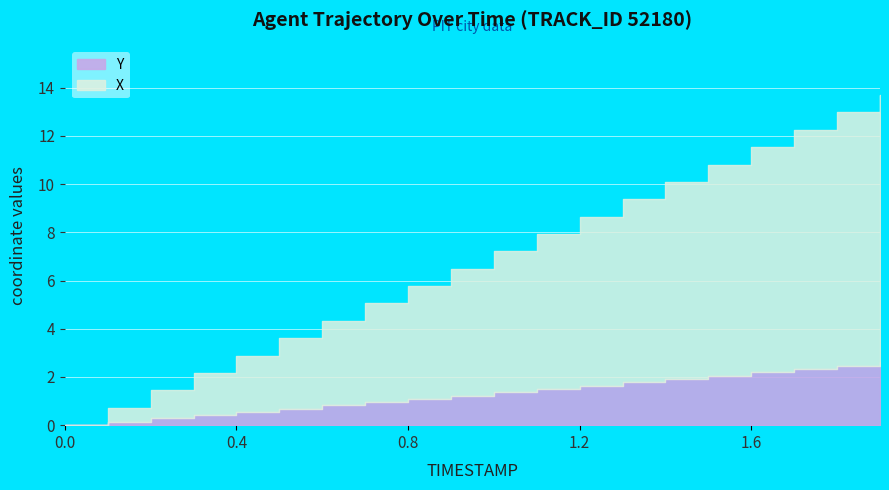

The value of Y at 1.1 is 1.5. True or false?

True